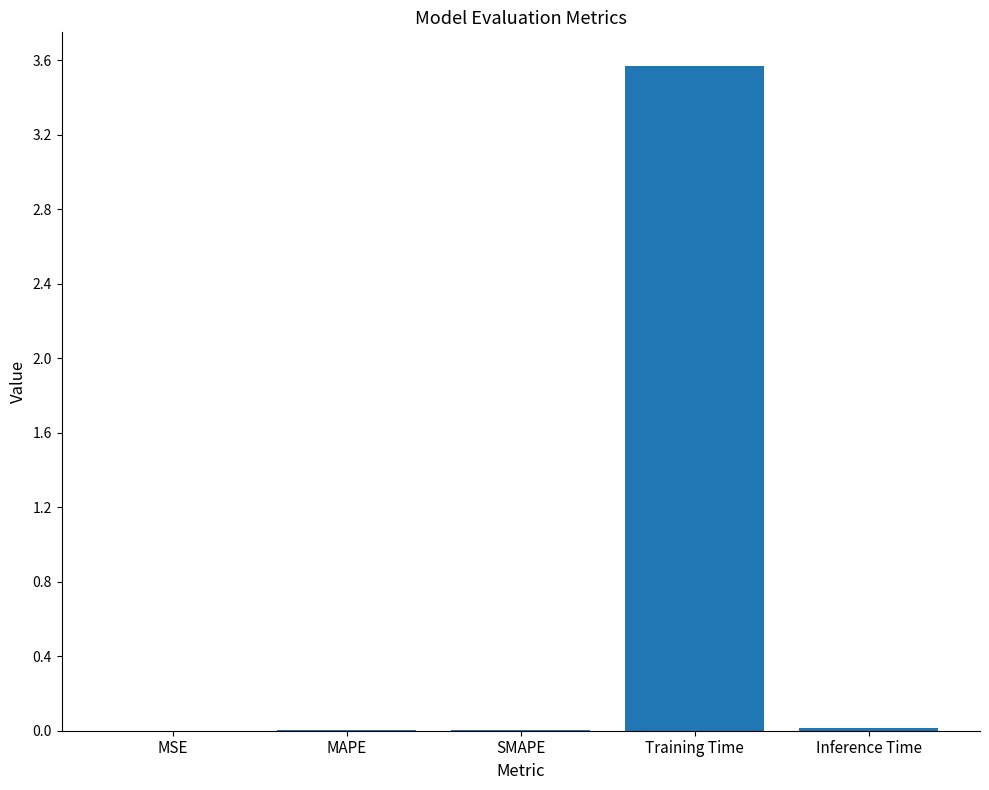

Is it true that the value at MAPE is 0.0?

True